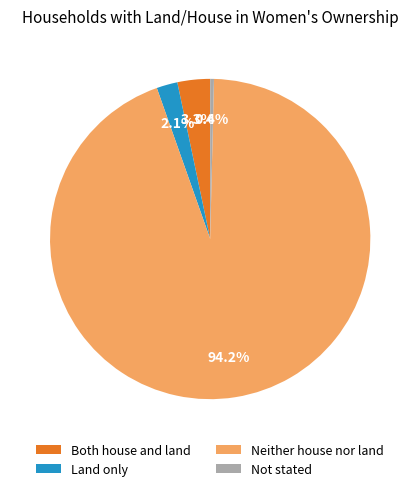

To the nearest percent, what portion does Both house and land represent?

3%